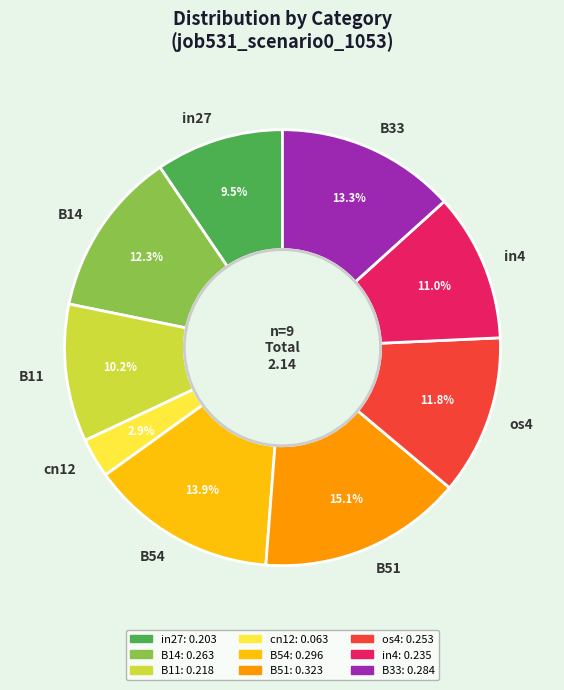

To the nearest percent, what portion does B54 represent?

14%